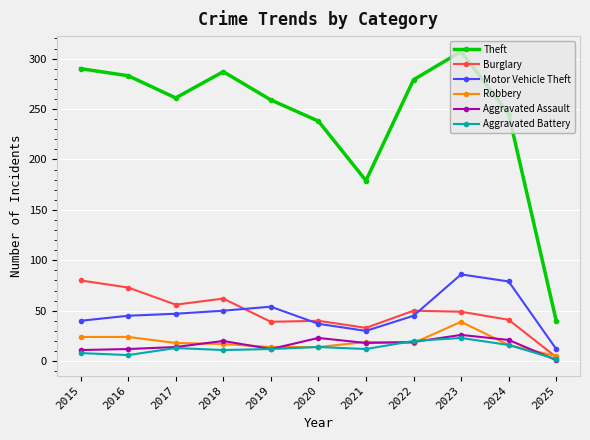

What is the lowest value of the Aggravated Battery series?

2